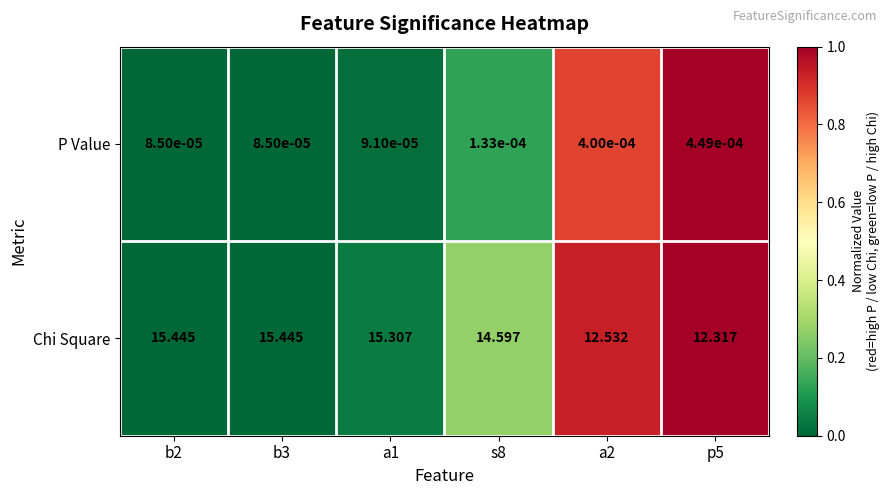

List the series in order of their overall mean, highest first.

Chi Square, P Value